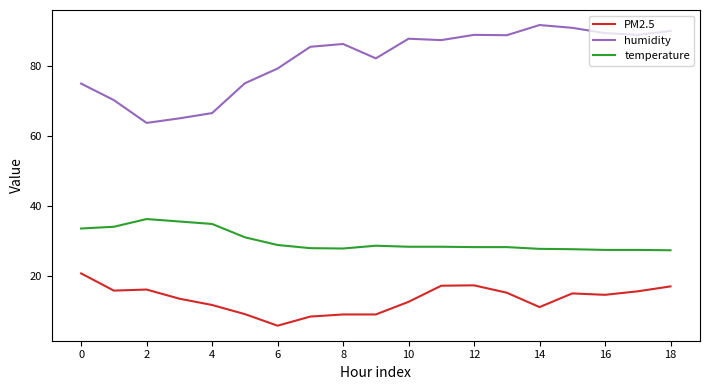

At how many categories does at least one series exceed 56?

19